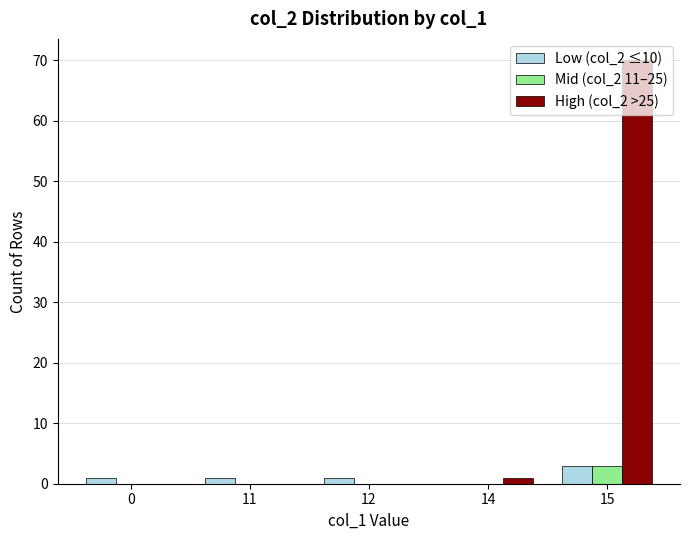

What is the maximum value shown in the chart?

70